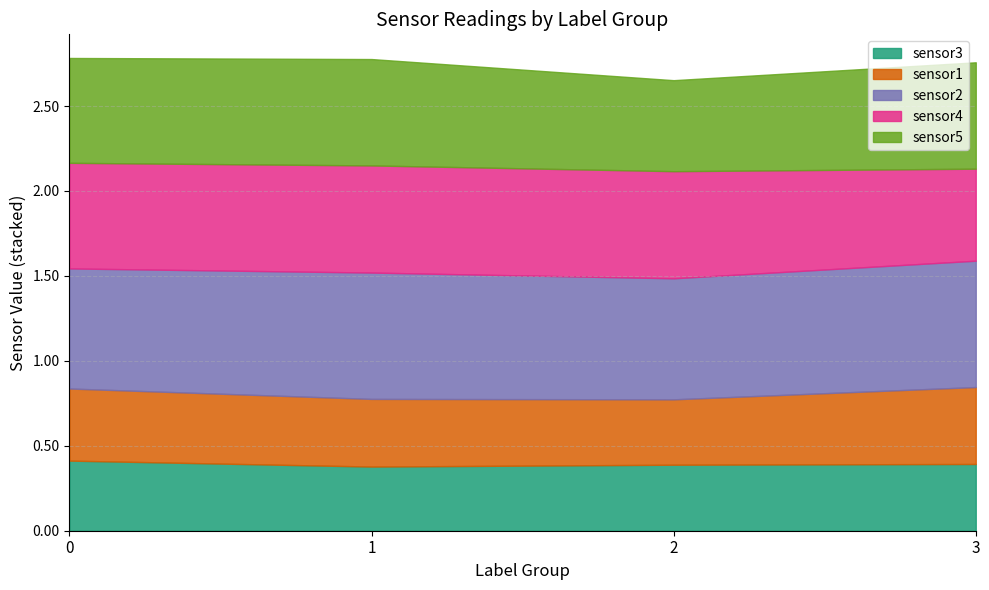

What are all the series names shown in the legend?

sensor3, sensor1, sensor2, sensor4, sensor5